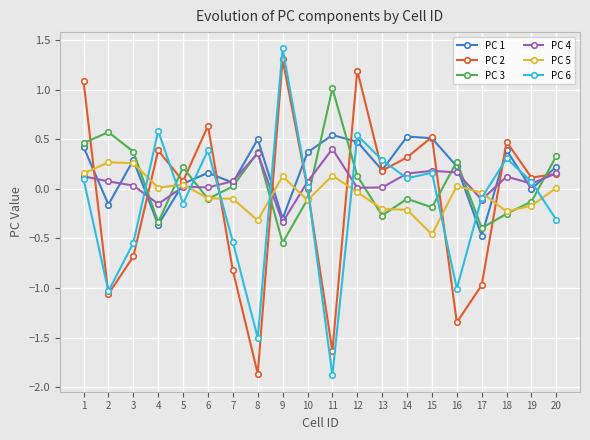

At which category does PC 1 reach its first local valley?

2